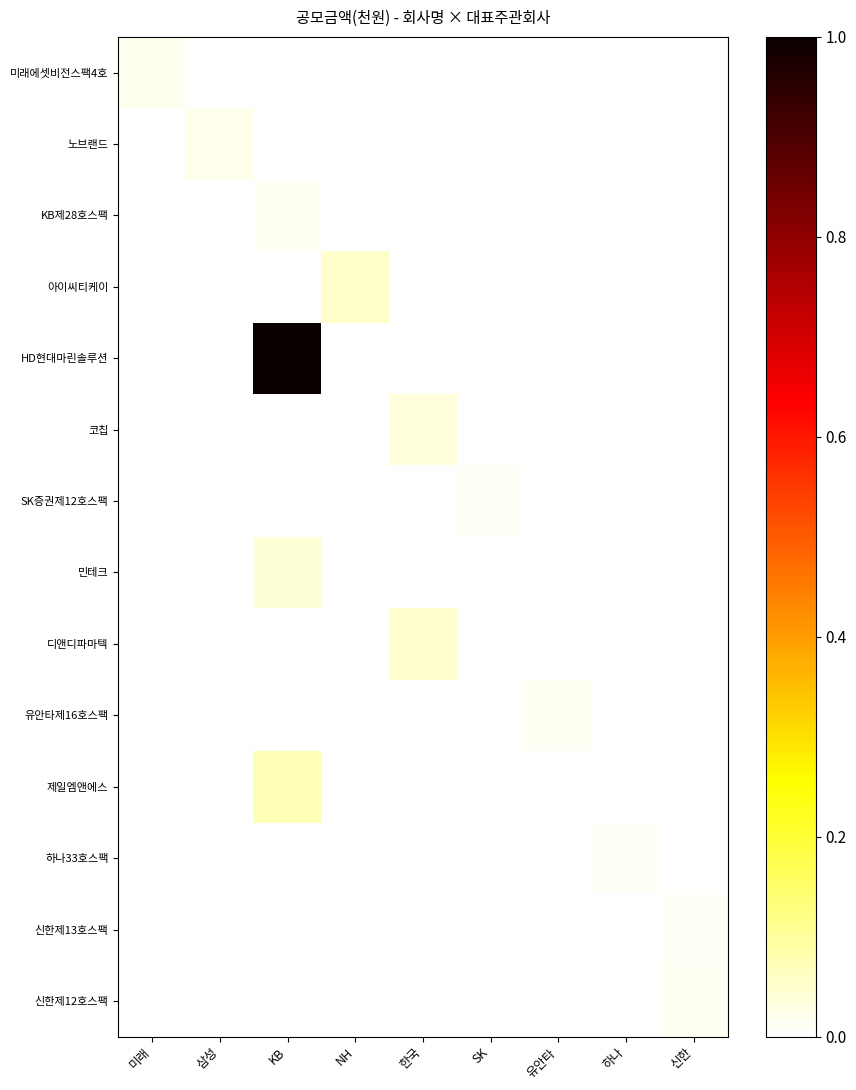

Reading right to left, extract all data points from this chart.

미래에셋비전스팩4호: 신한=0.0	하나=0.0	유안타=0.0	SK=0.0	한국=0.0	NH=0.0	KB=0.0	삼성=0.0	미래=0.0
노브랜드: 신한=0.0	하나=0.0	유안타=0.0	SK=0.0	한국=0.0	NH=0.0	KB=0.0	삼성=0.0	미래=0.0
KB제28호스팩: 신한=0.0	하나=0.0	유안타=0.0	SK=0.0	한국=0.0	NH=0.0	KB=0.0	삼성=0.0	미래=0.0
아이씨티케이: 신한=0.0	하나=0.0	유안타=0.0	SK=0.0	한국=0.0	NH=0.1	KB=0.0	삼성=0.0	미래=0.0
HD현대마린솔루션: 신한=0.0	하나=0.0	유안타=0.0	SK=0.0	한국=0.0	NH=0.0	KB=1.0	삼성=0.0	미래=0.0
코칩: 신한=0.0	하나=0.0	유안타=0.0	SK=0.0	한국=0.0	NH=0.0	KB=0.0	삼성=0.0	미래=0.0
SK증권제12호스팩: 신한=0.0	하나=0.0	유안타=0.0	SK=0.0	한국=0.0	NH=0.0	KB=0.0	삼성=0.0	미래=0.0
민테크: 신한=0.0	하나=0.0	유안타=0.0	SK=0.0	한국=0.0	NH=0.0	KB=0.0	삼성=0.0	미래=0.0
디앤디파마텍: 신한=0.0	하나=0.0	유안타=0.0	SK=0.0	한국=0.0	NH=0.0	KB=0.0	삼성=0.0	미래=0.0
유안타제16호스팩: 신한=0.0	하나=0.0	유안타=0.0	SK=0.0	한국=0.0	NH=0.0	KB=0.0	삼성=0.0	미래=0.0
제일엠앤에스: 신한=0.0	하나=0.0	유안타=0.0	SK=0.0	한국=0.0	NH=0.0	KB=0.1	삼성=0.0	미래=0.0
하나33호스팩: 신한=0.0	하나=0.0	유안타=0.0	SK=0.0	한국=0.0	NH=0.0	KB=0.0	삼성=0.0	미래=0.0
신한제13호스팩: 신한=0.0	하나=0.0	유안타=0.0	SK=0.0	한국=0.0	NH=0.0	KB=0.0	삼성=0.0	미래=0.0
신한제12호스팩: 신한=0.0	하나=0.0	유안타=0.0	SK=0.0	한국=0.0	NH=0.0	KB=0.0	삼성=0.0	미래=0.0